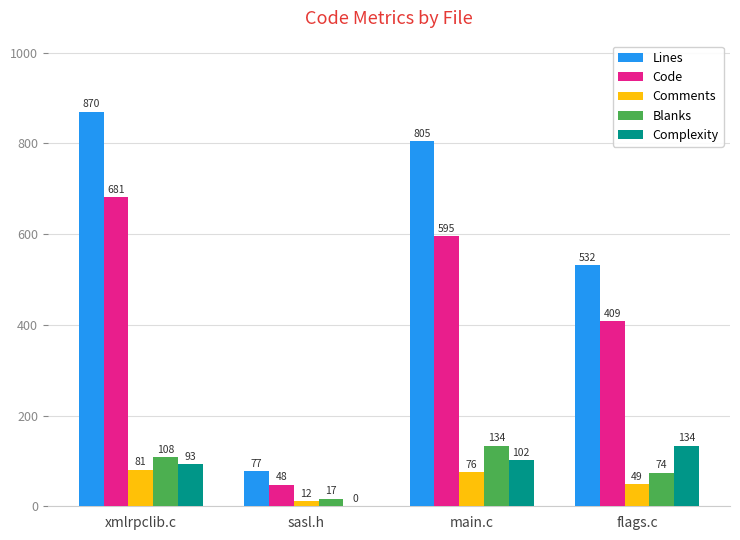

The Lines series shows 77 at sasl.h. True or false?

True